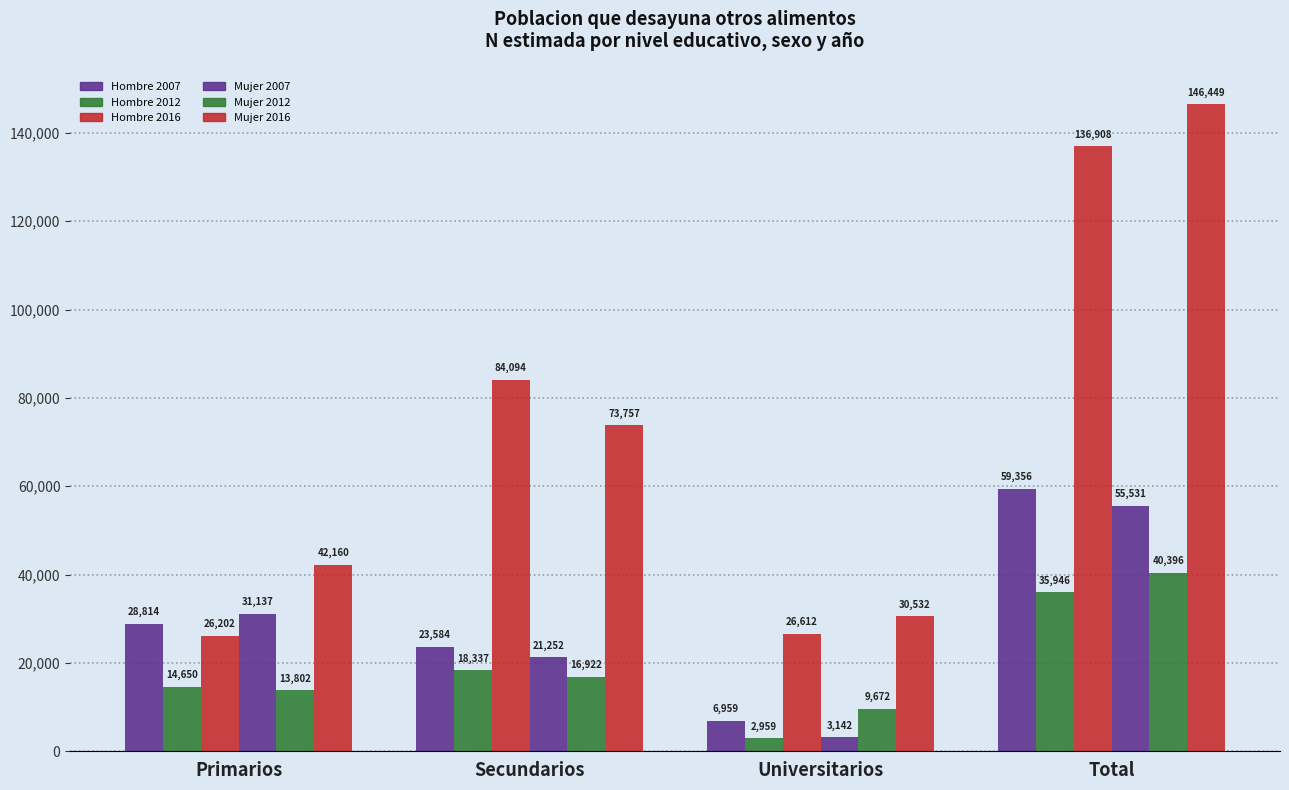

How many bars are there in total?

24